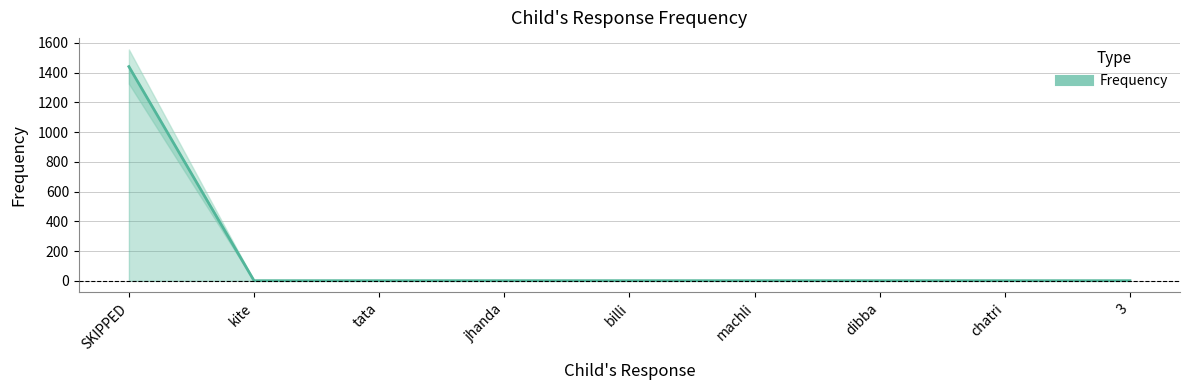

The chart shows a value of 1 at 3. True or false?

True